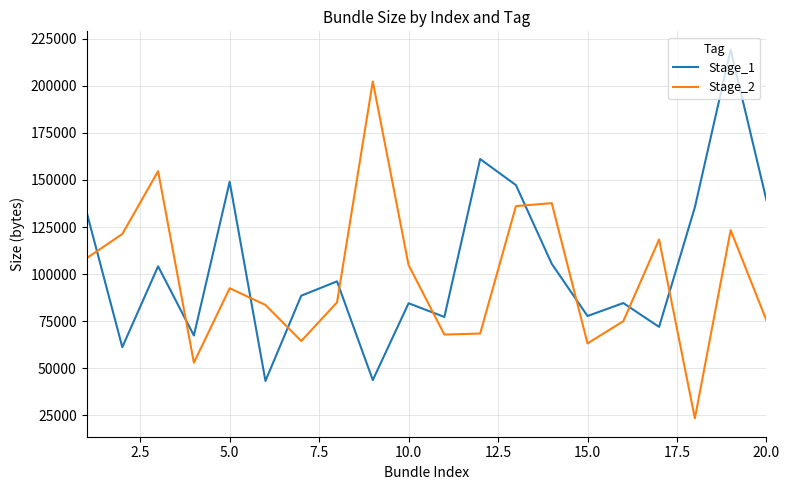

How many intersections are there between Stage_2 and Stage_1?

10